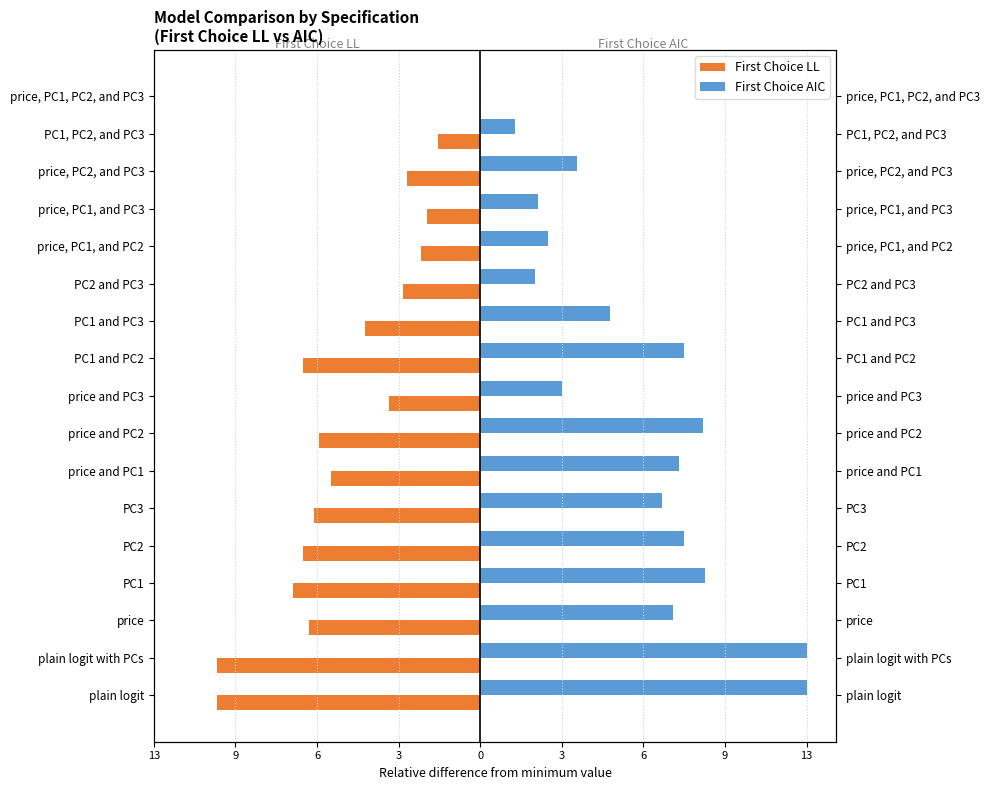

Rank the series by their maximum value, from lowest to highest.

First Choice LL, First Choice AIC